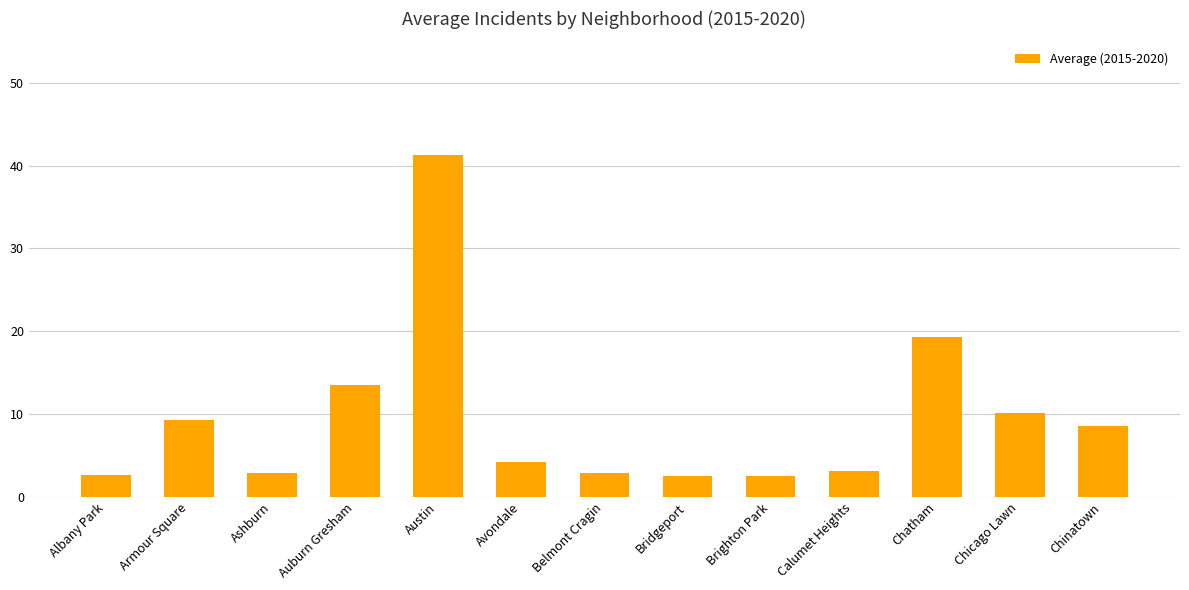

Approximately how many times larger is the value at Albany Park compared to Bridgeport?

1.1